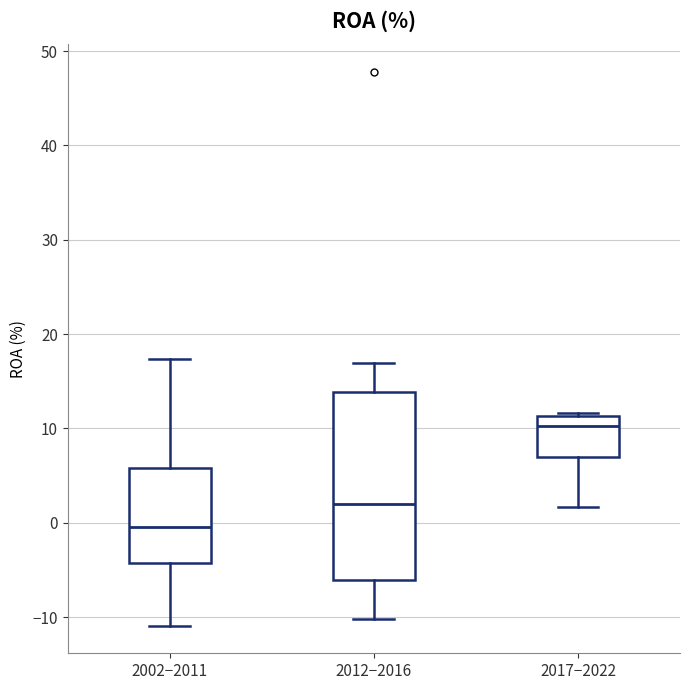

Comparing the boxes themselves (not the whiskers), which one is the tallest?

2012−2016